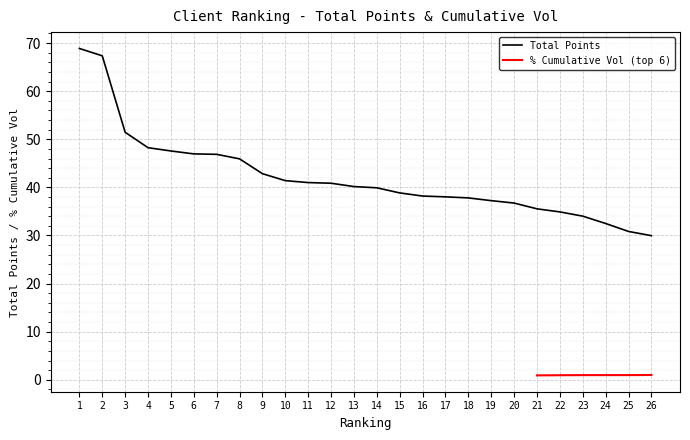

Read the value at 4.

48.2